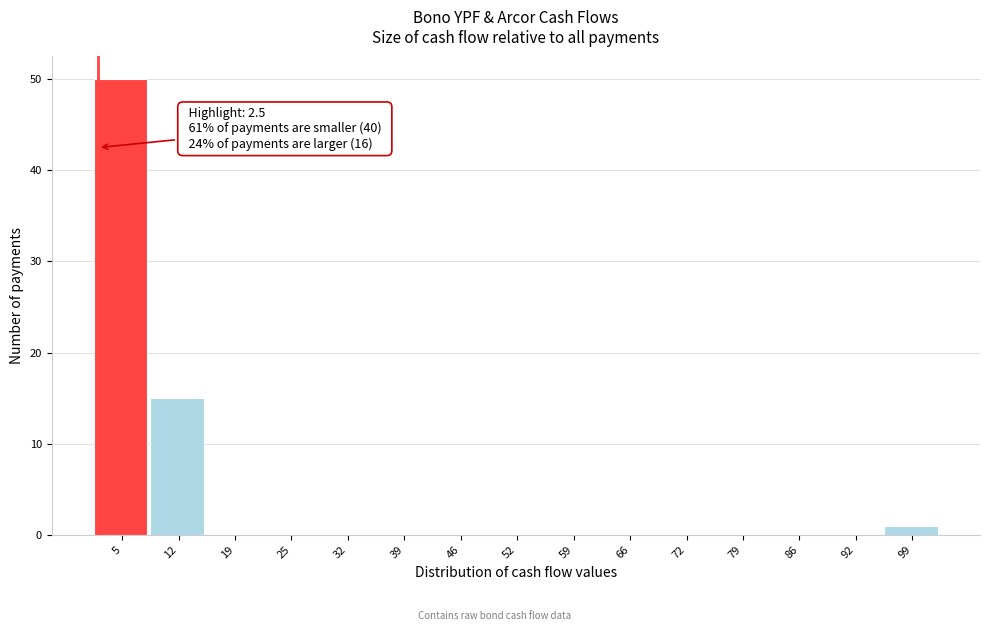

Over which range of the x-axis is the bar tallest?

2.0 to 8.7